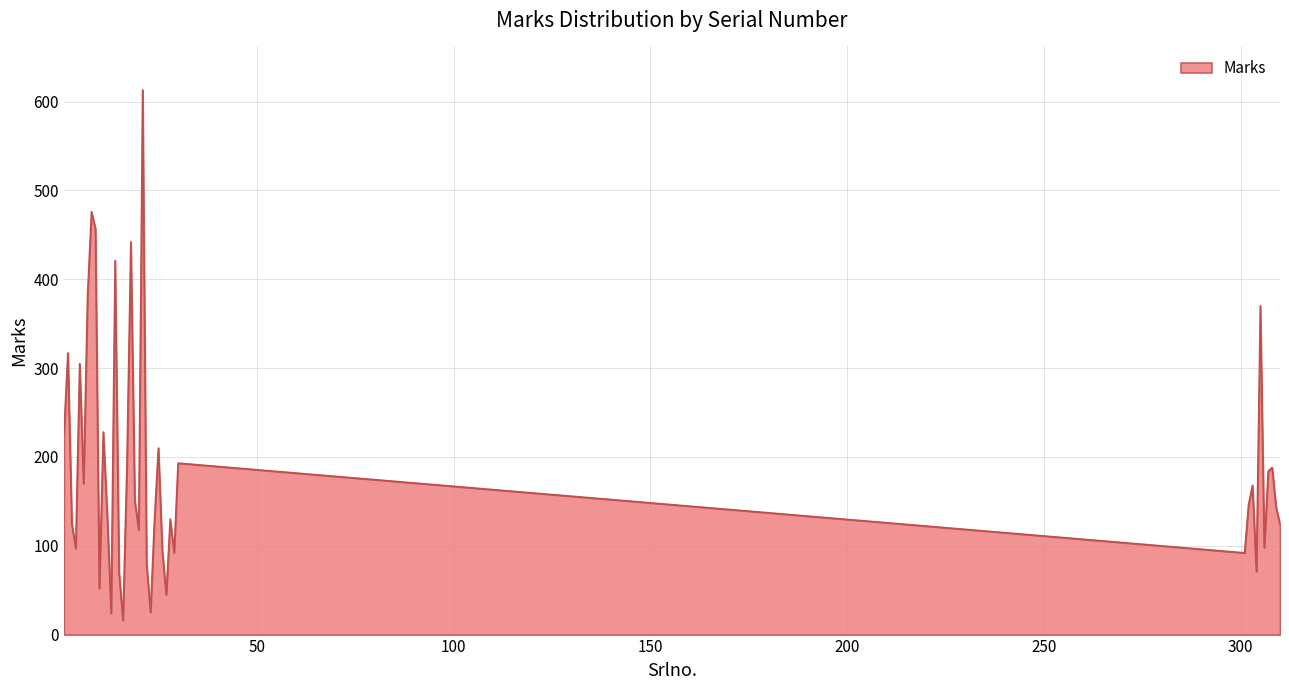

What is the difference between the maximum and minimum values?

597